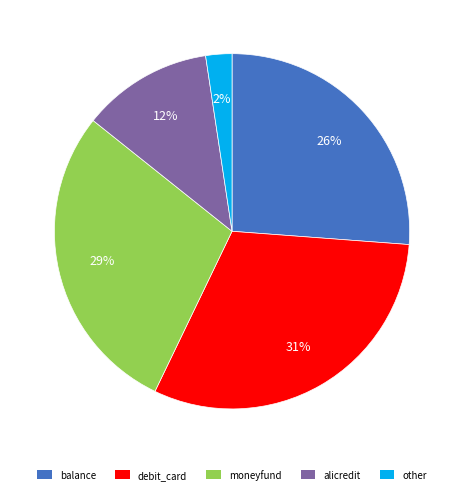

True or false: alicredit accounts for 20% of the total.

False